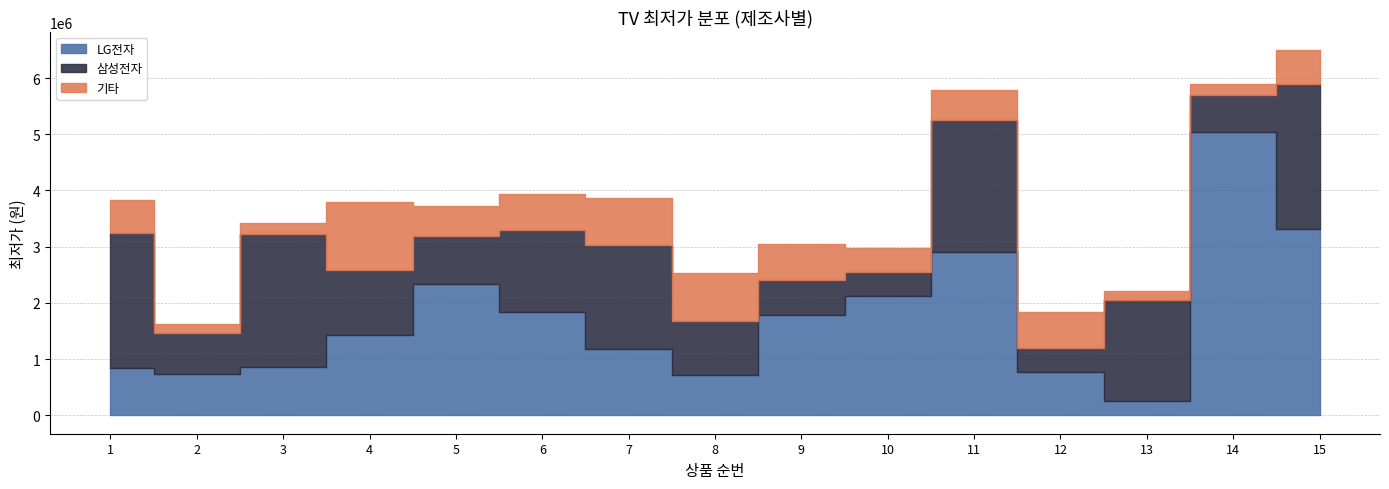

What is the lowest value of the 기타 series?

160650